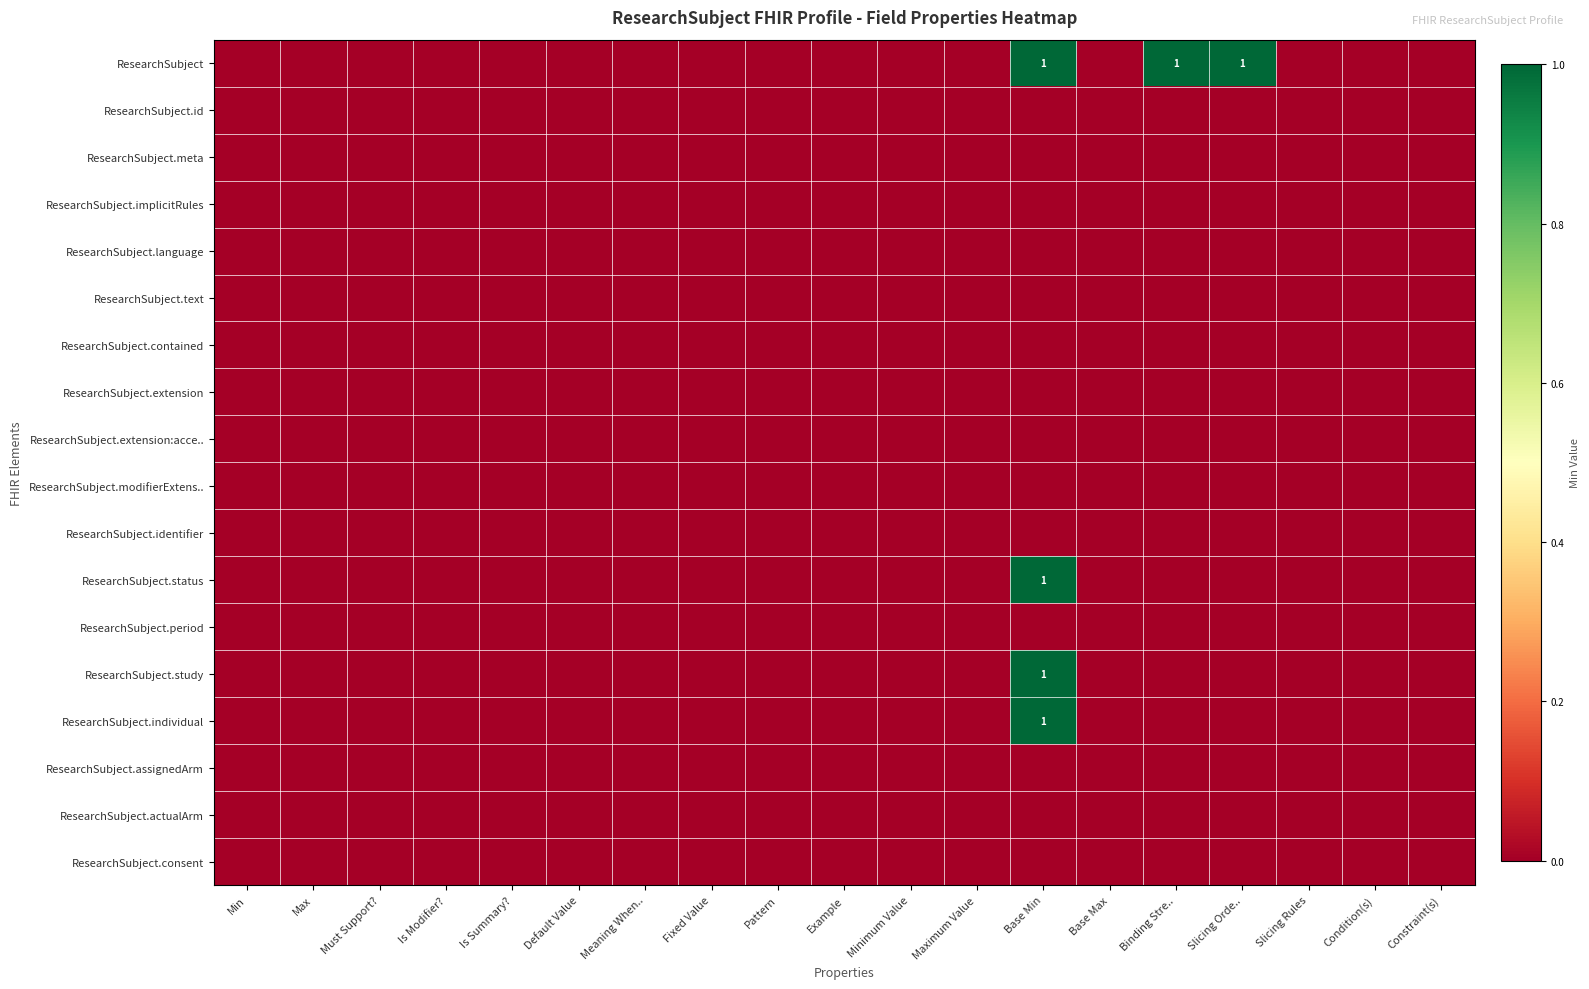

Rank the series at Is Modifier? from lowest to highest value.

ResearchSubject, ResearchSubject.id, ResearchSubject.meta, ResearchSubject.implicitRules, ResearchSubject.language, ResearchSubject.text, ResearchSubject.contained, ResearchSubject.extension, ResearchSubject.extension:acce.., ResearchSubject.modifierExtens.., ResearchSubject.identifier, ResearchSubject.status, ResearchSubject.period, ResearchSubject.study, ResearchSubject.individual, ResearchSubject.assignedArm, ResearchSubject.actualArm, ResearchSubject.consent